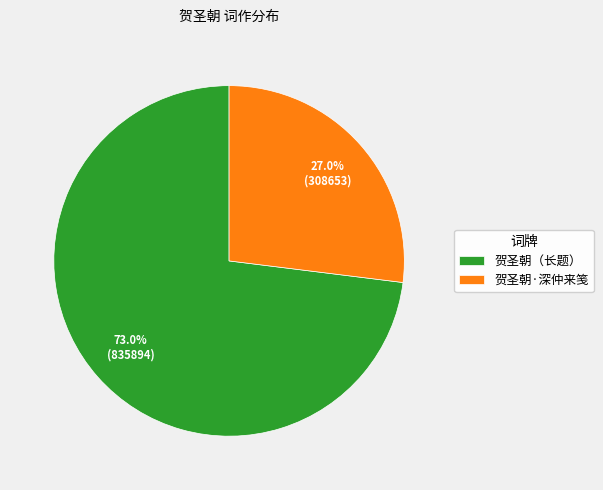

Is there a majority slice in this chart?

Yes